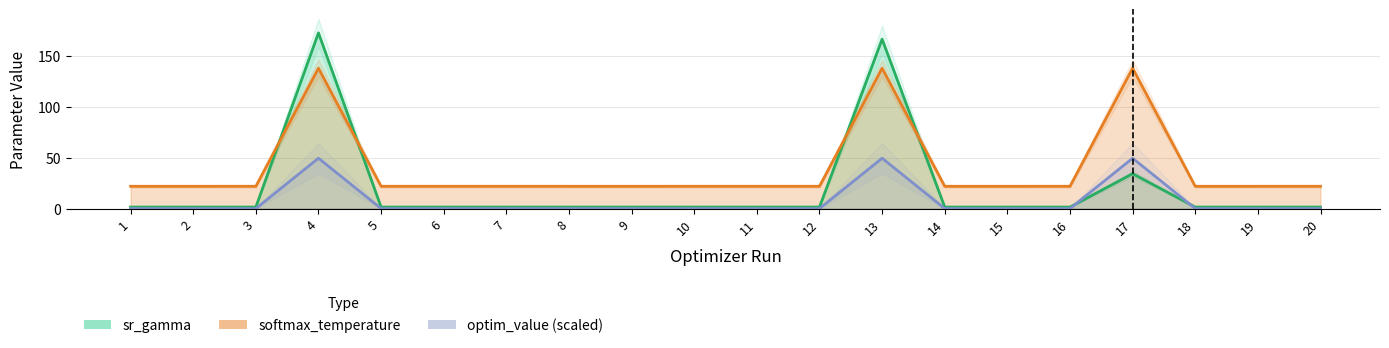

Between which two adjacent categories do sr_gamma and optim_value first intersect?

16 and 17